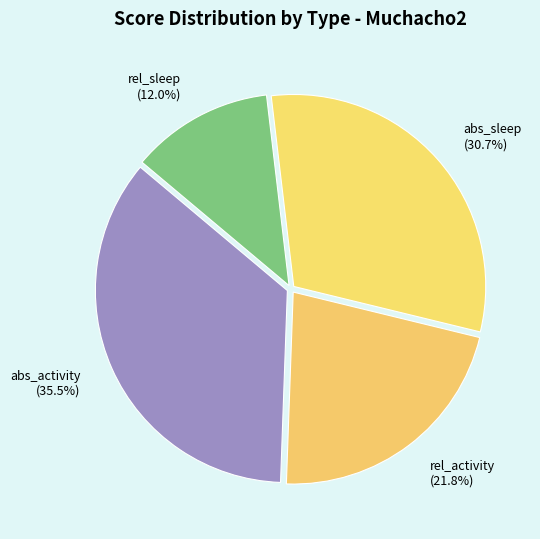

How much of the chart is everything except abs_sleep?

69.3%